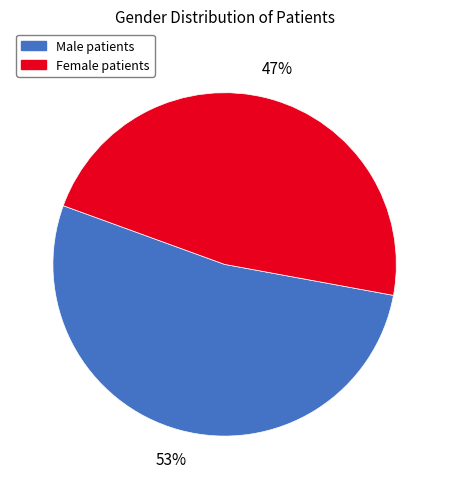

Do Male and Female together represent more than half of the pie?

Yes